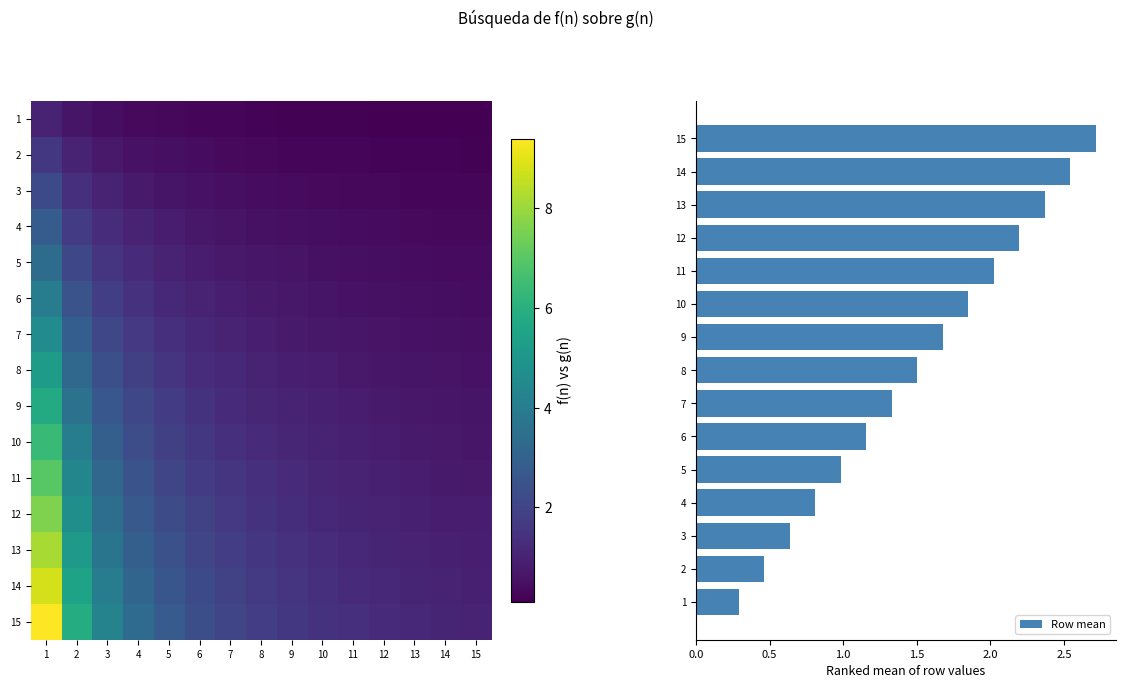

What is the minimum value for Row mean?

0.3